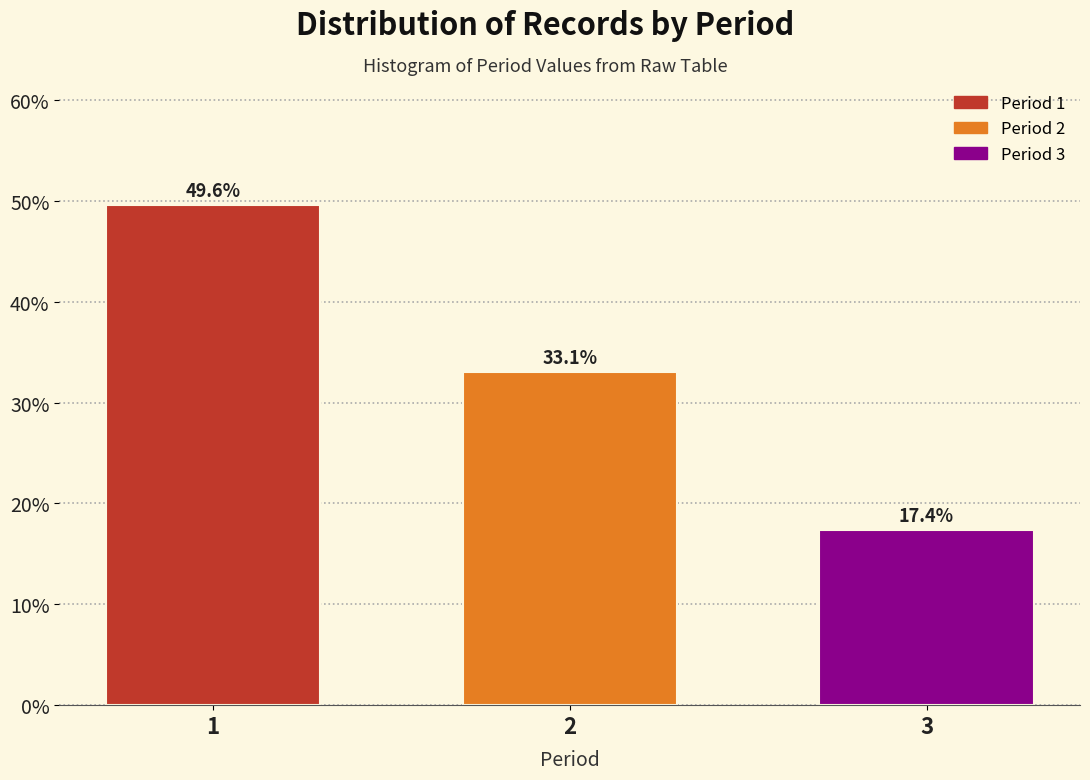

Reading left to right, what are all the values shown in this chart?

1=49.6	2=33.1	3=17.4